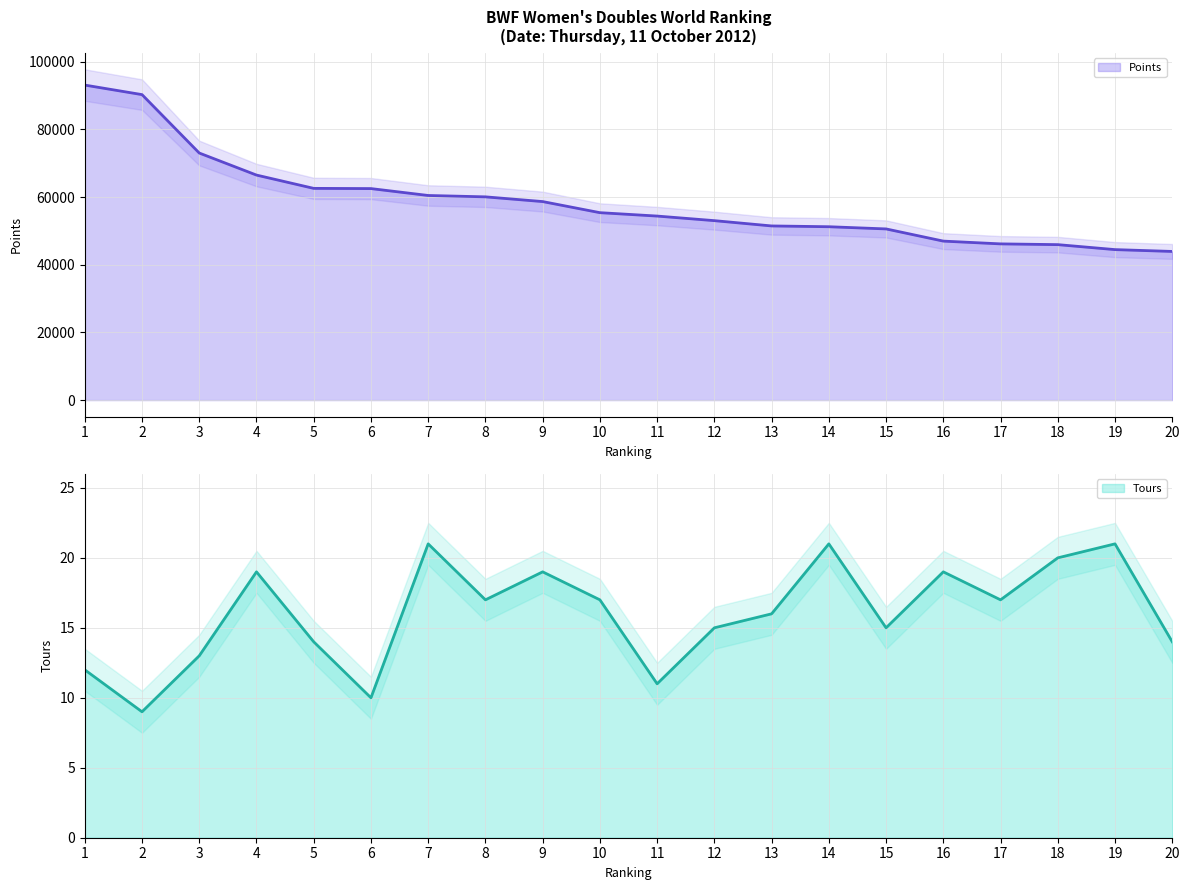

The Points series shows 45944.4 at 18. True or false?

True